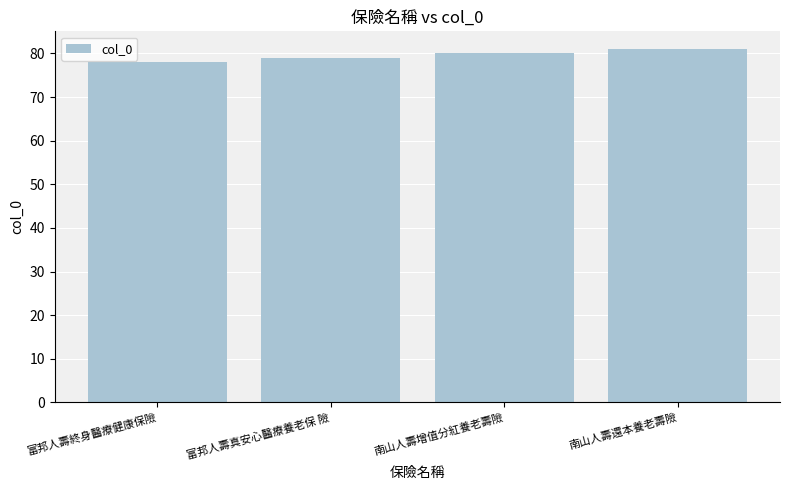

Rank the categories by value from lowest to highest.

富邦人壽終身醫療健康保險, 富邦人壽真安心醫療養老保 險, 南山人壽增值分紅養老壽險, 南山人壽還本養老壽險